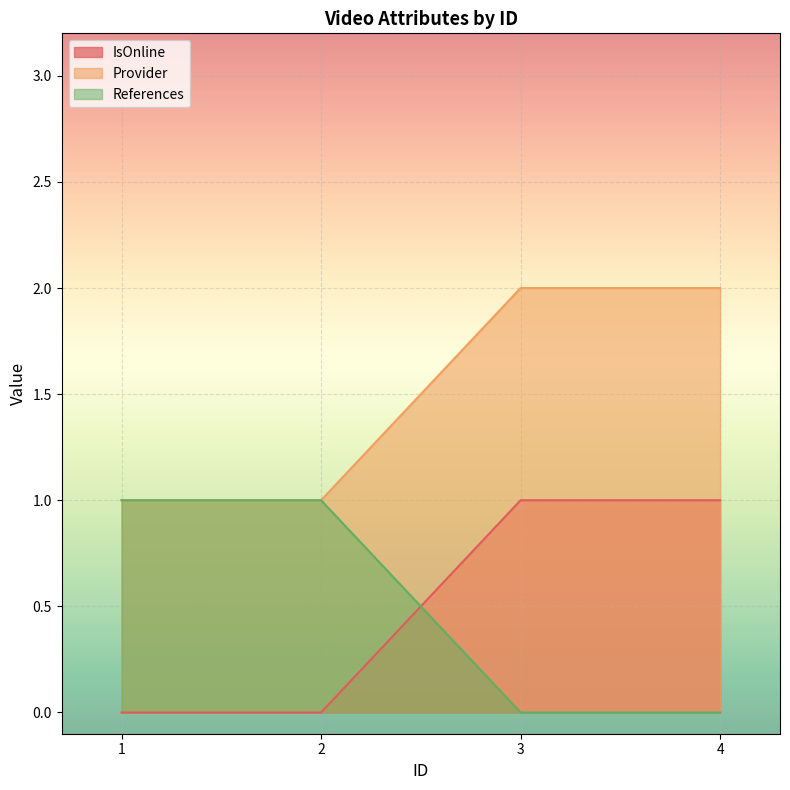

How many lines are shown in the chart?

3